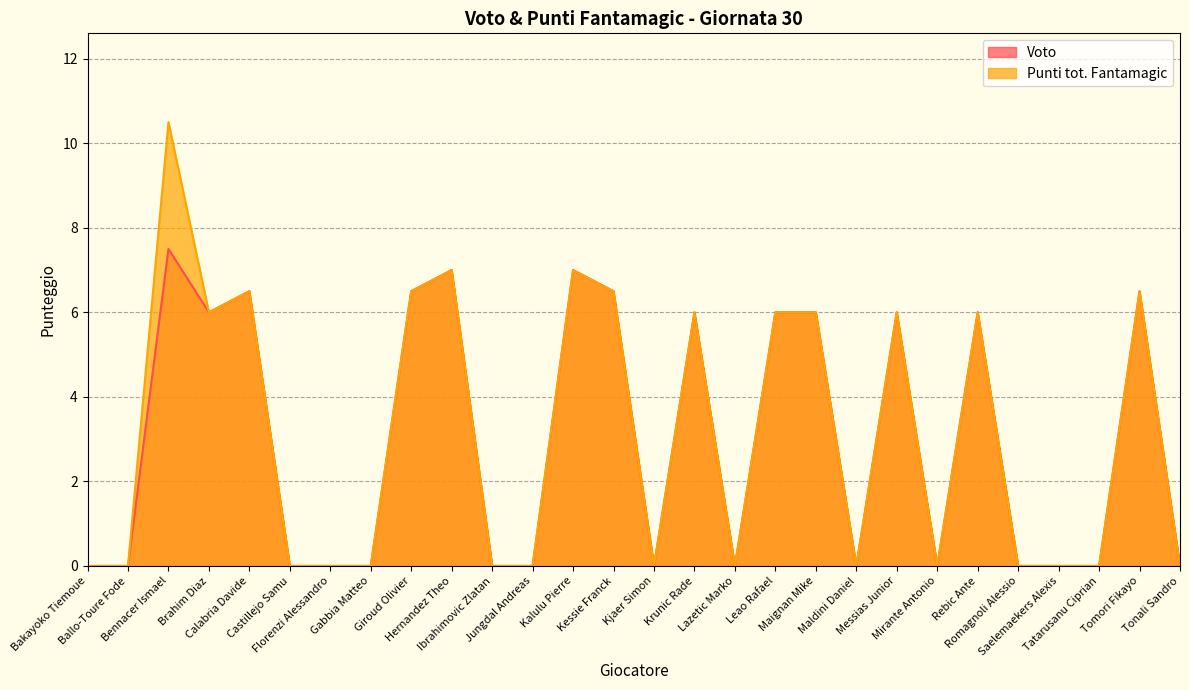

What is the label of the 1st point from the right?

Tonali Sandro